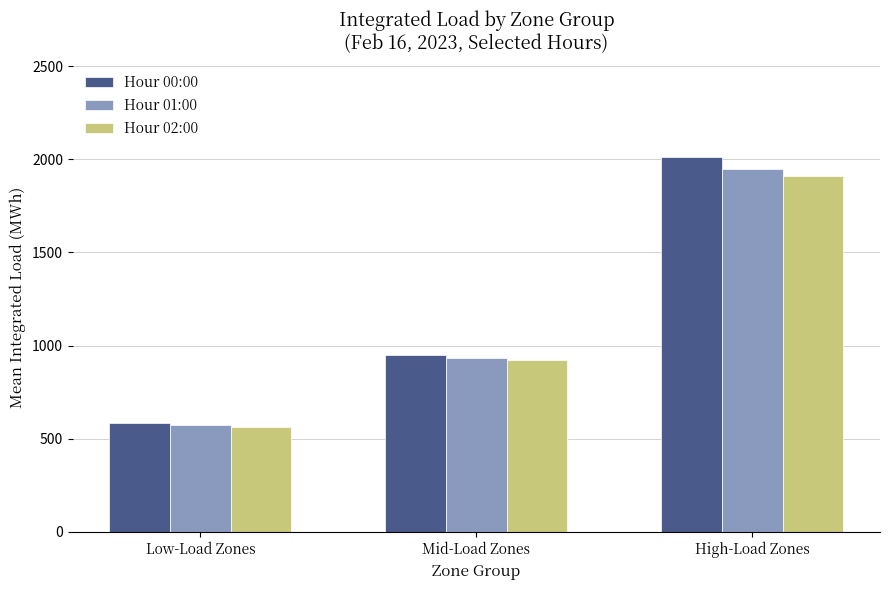

Is it true that Hour 02:00 equals 1368.5 at Mid-Load Zones?

False